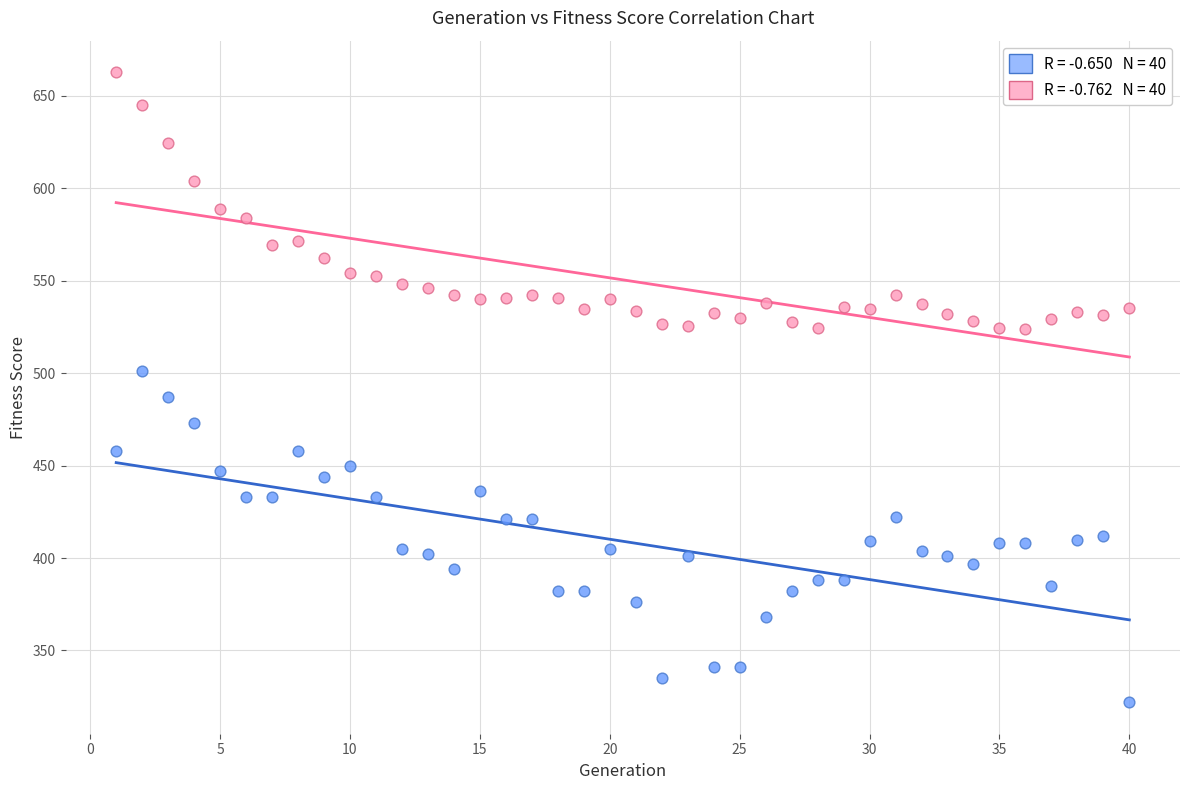

Across all data points, what is the range of X values (max minus min)?

39.0